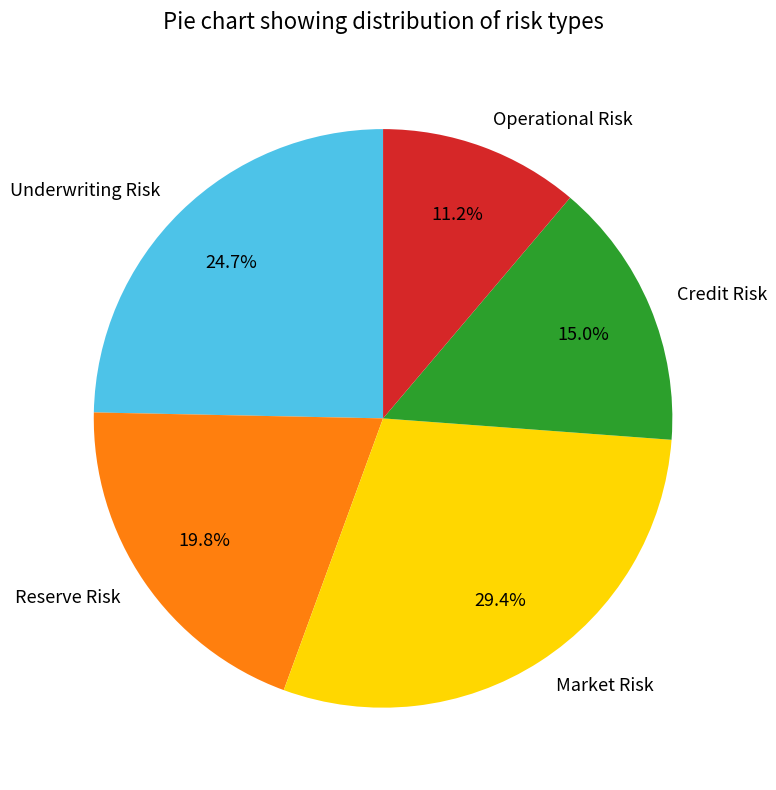

To the nearest percent, what is the combined percentage of Reserve Risk and Market Risk?

49%